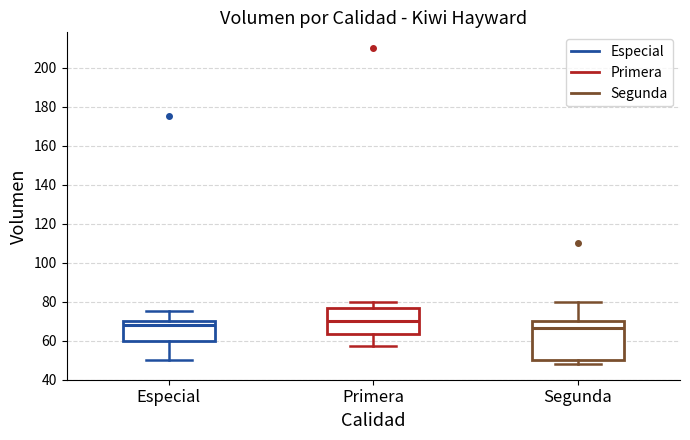

Where is the upper edge of the box for Especial on the y-axis? The values are not printed on the chart, so give them approximately, as read against the axis.

70